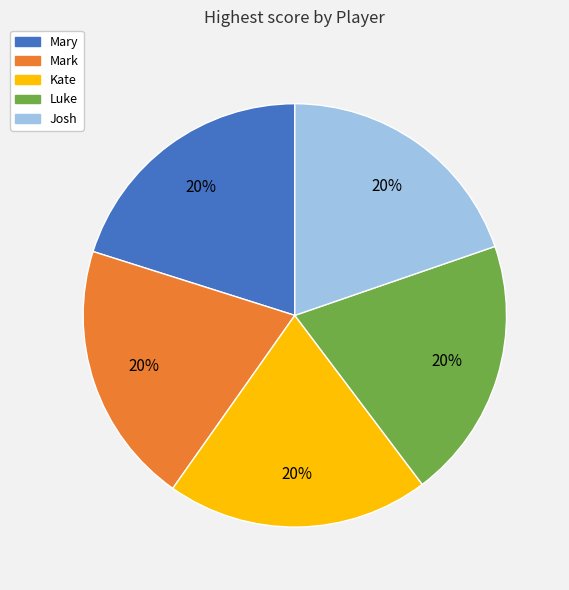

Is it true that Mark is 20% of the pie?

True